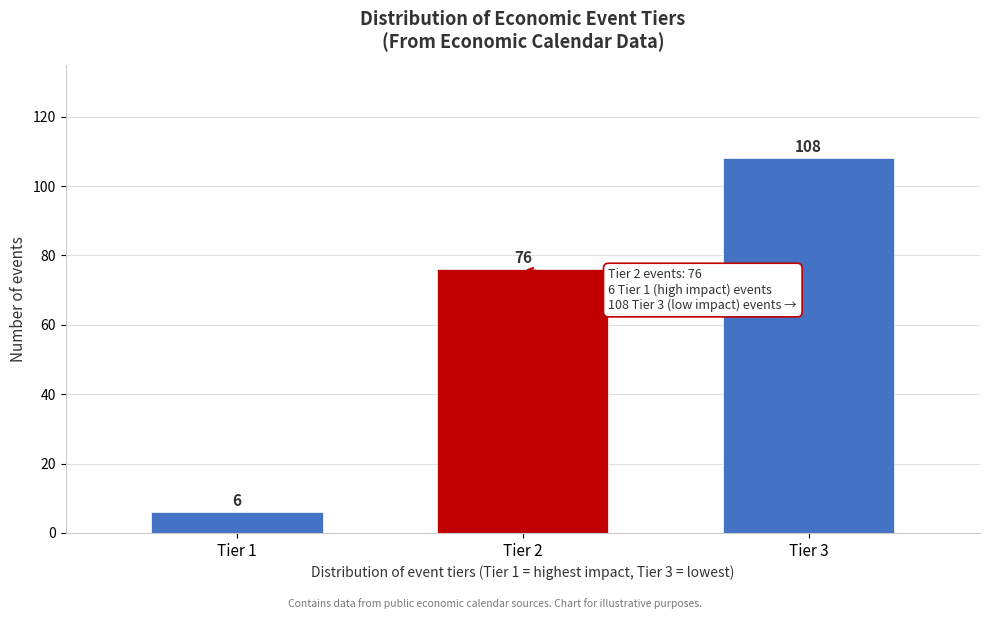

Reading right to left, extract all data points from this chart.

Tier 3=108	Tier 2=76	Tier 1=6